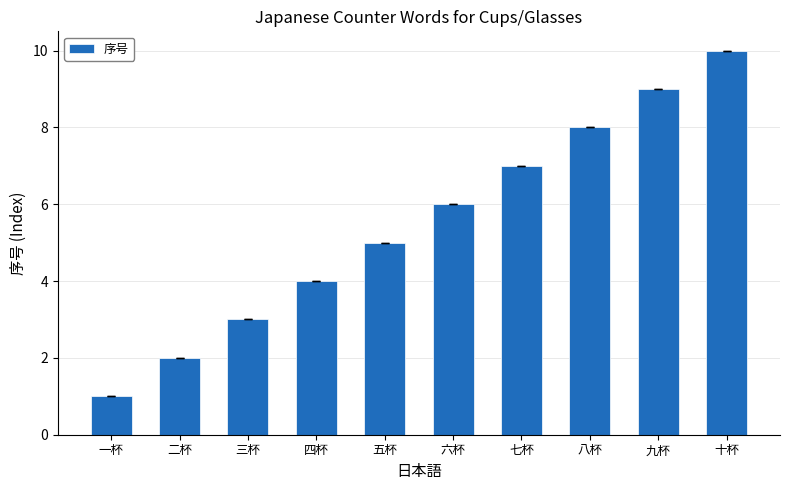

What is the label of the 4th bar from the left?

四杯